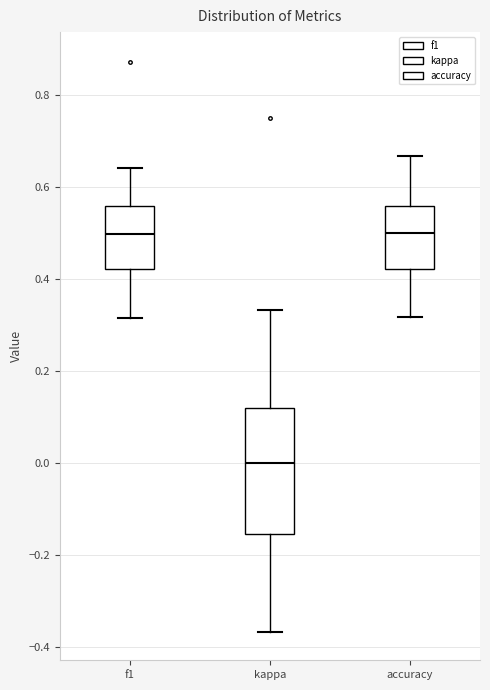

Reading left to right, transcribe this box plot: for each box, give where its median line is, the range the box spans, and where its two whiskers end, as read against the y-axis. The values are not printed on the chart, so give them approximately, as read against the axis.

f1: median 0.50, box 0.42 to 0.56, whiskers 0.32 to 0.64
kappa: median 0.00, box -0.16 to 0.12, whiskers -0.36 to 0.34
accuracy: median 0.50, box 0.42 to 0.56, whiskers 0.32 to 0.66